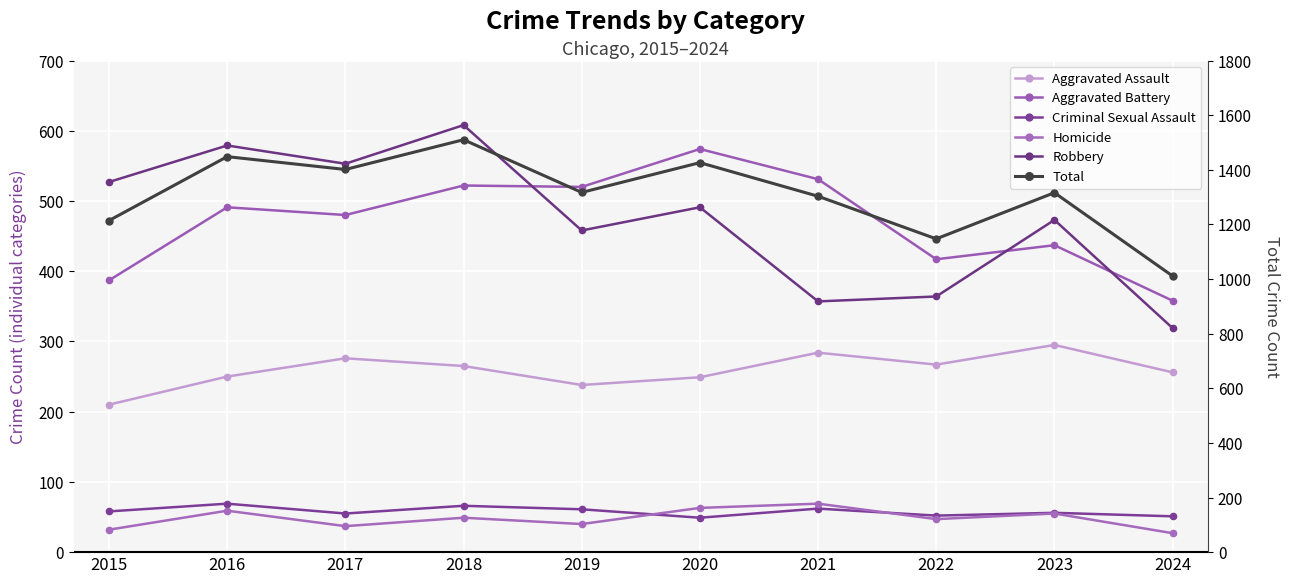

At which category does Criminal Sexual Assault reach its first local peak?

2016